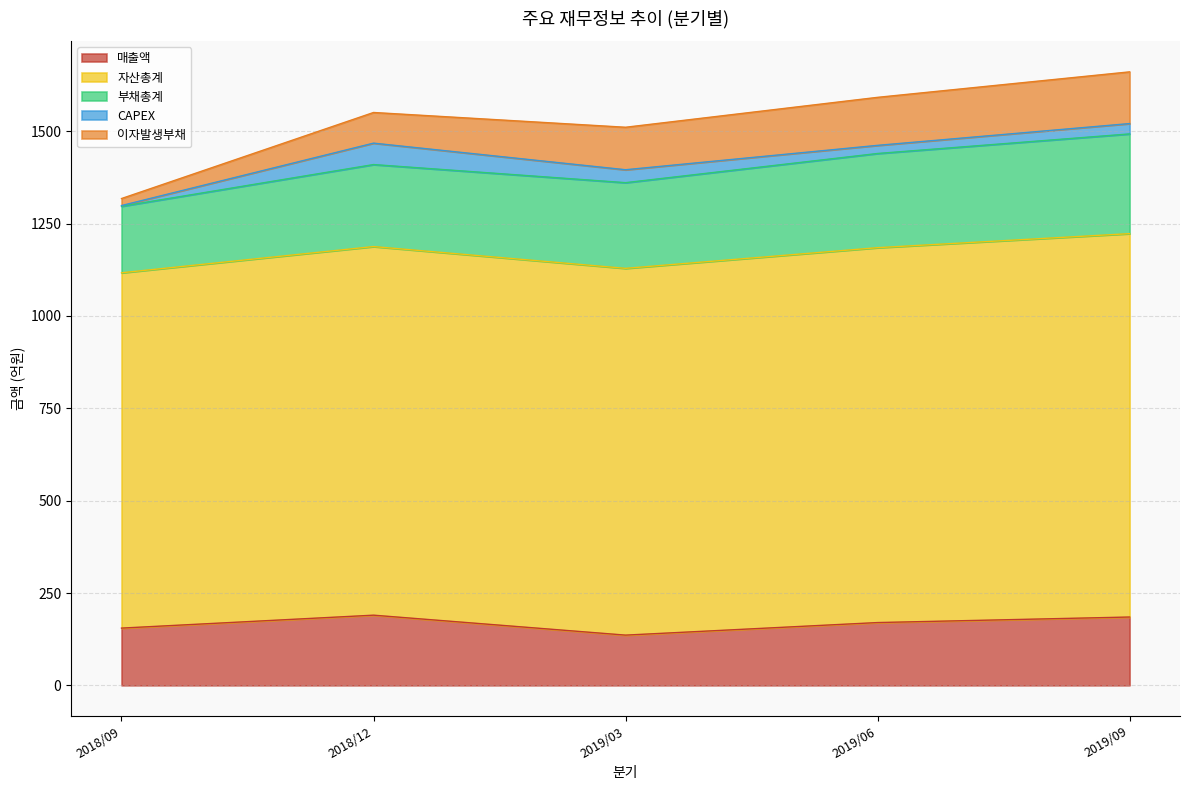

At which category does CAPEX reach its first local peak?

2018/12